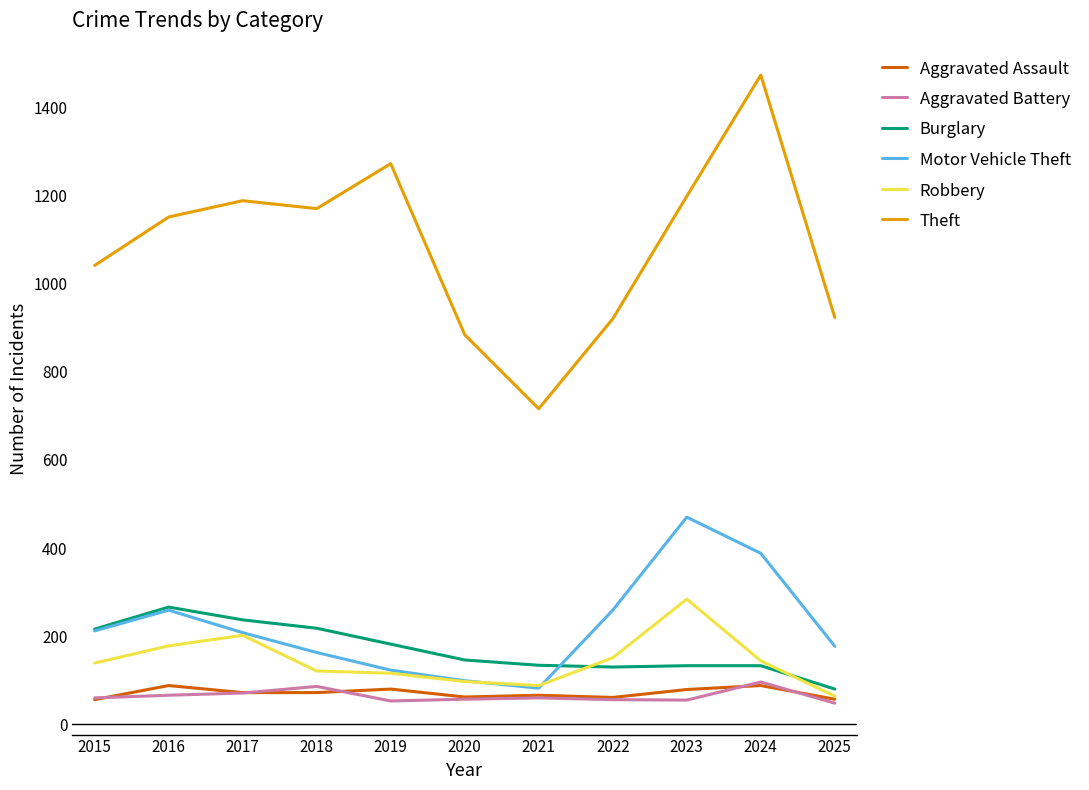

What is the spread (max minus min) of values at 2016?

1085